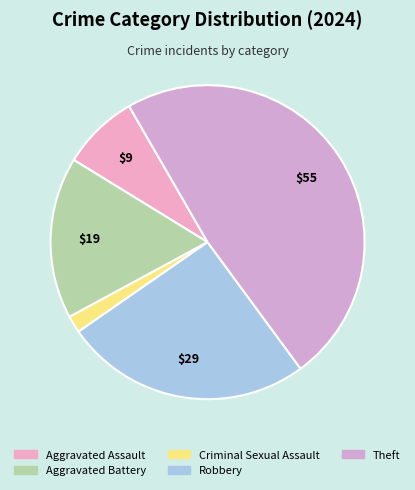

Is it true that Aggravated Assault is 1% of the pie?

False